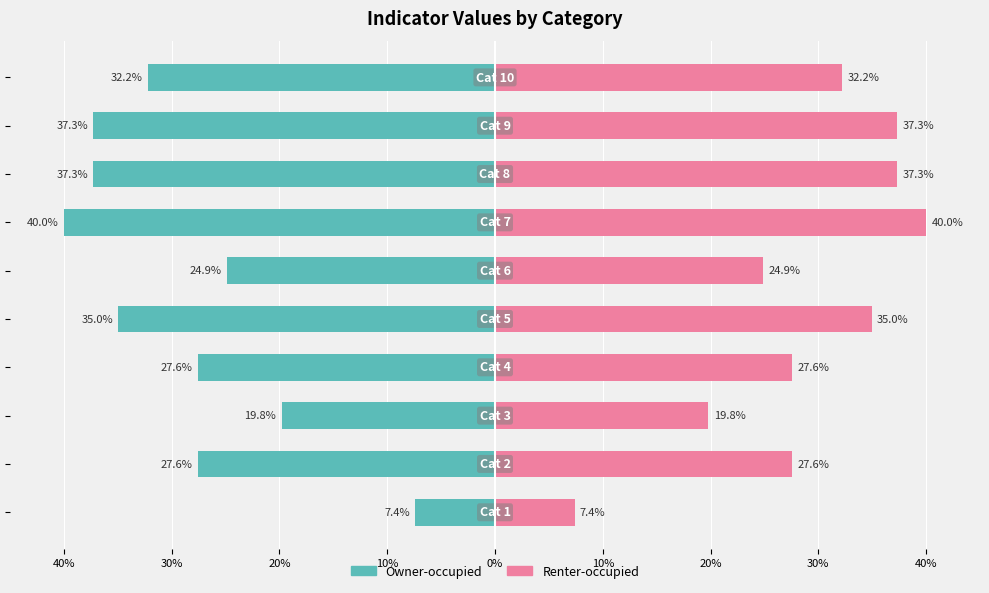

Between 0% and 40%, which is larger?

40%